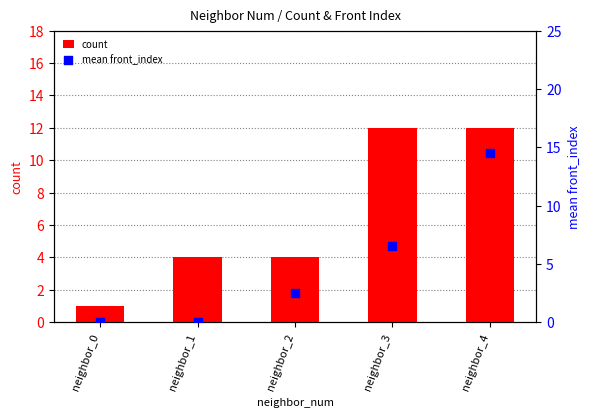

Which series reaches the minimum Y coordinate?

mean front_index